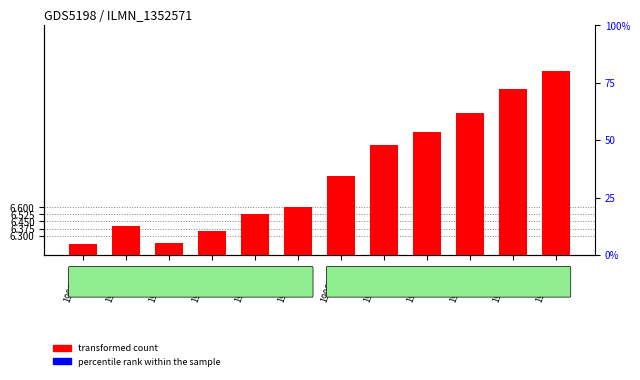

True or false: transformed count has a value of 4.3 at 1990M02.

False